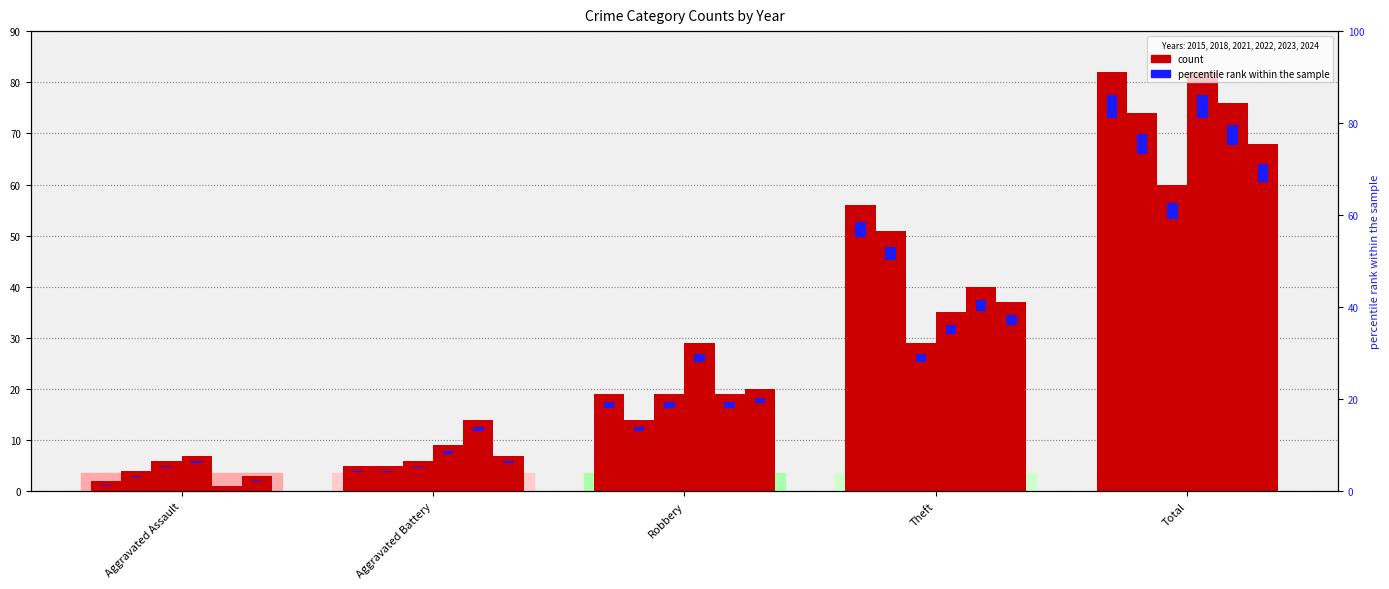

How many bars are there in each group?

6